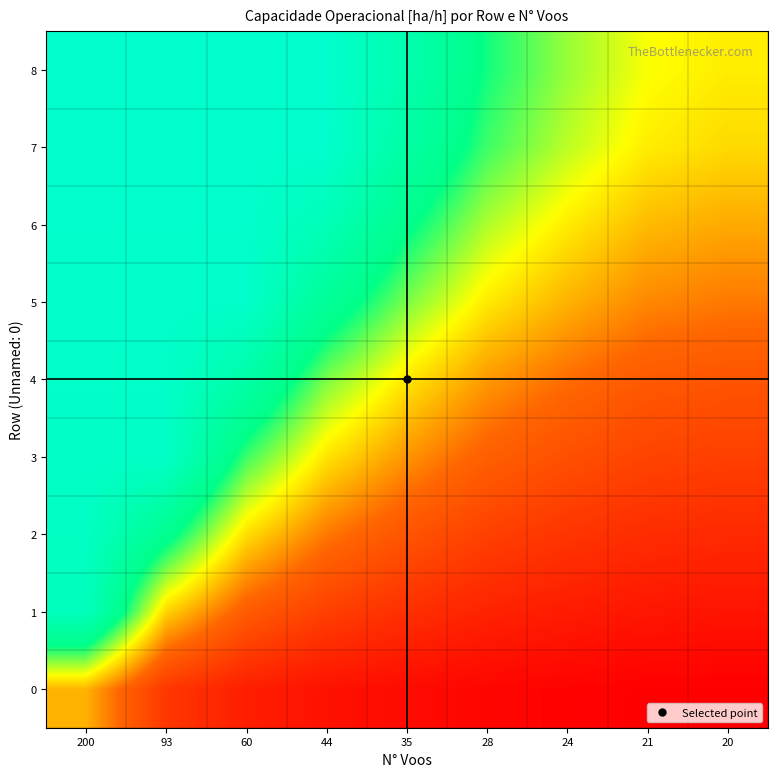

What is the difference between the highest and lowest values at 44?

4.9